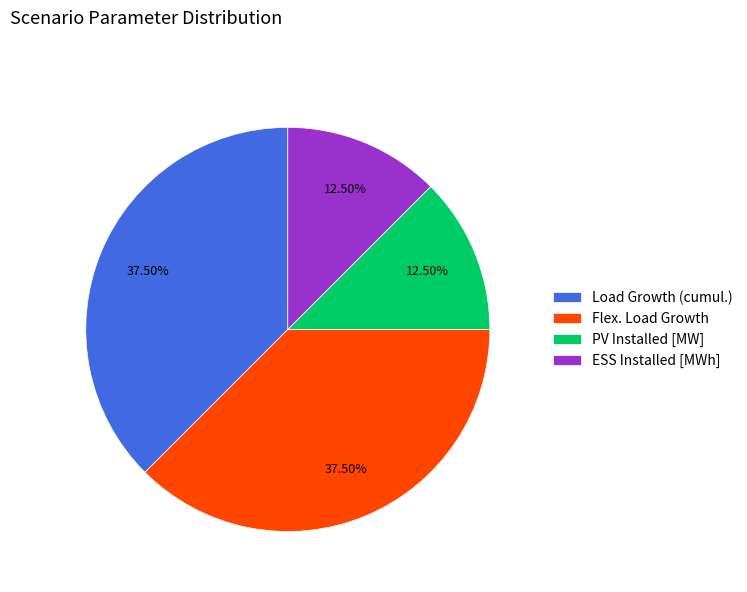

To the nearest percent, what is the combined percentage of Load Growth (cumul.) and Flex. Load Growth?

75%